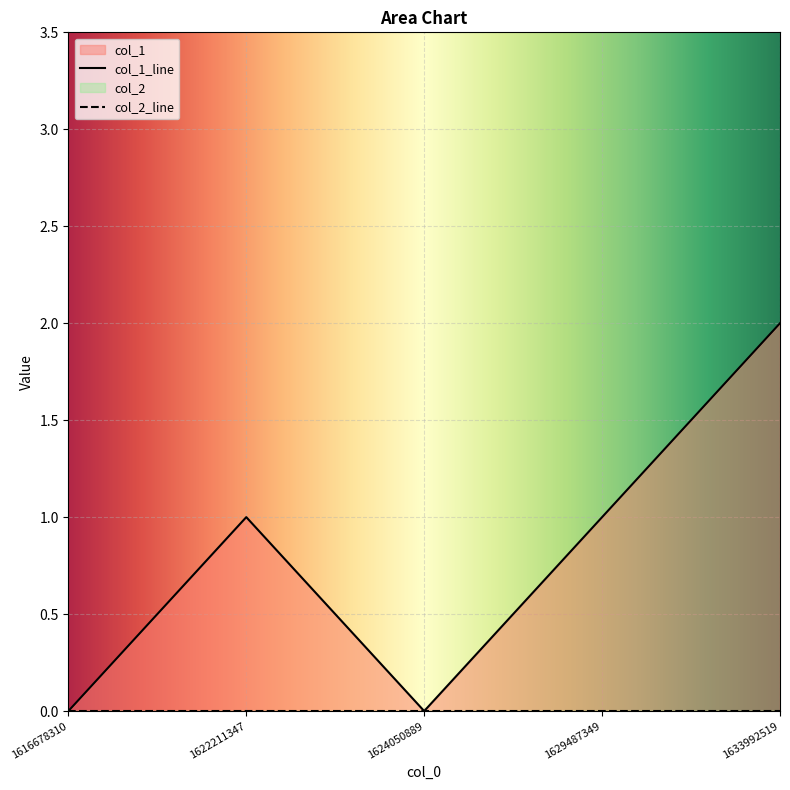

List the labels in order of value, largest first.

1633992519, 1622211347, 1629487349, 1616678310, 1624050889